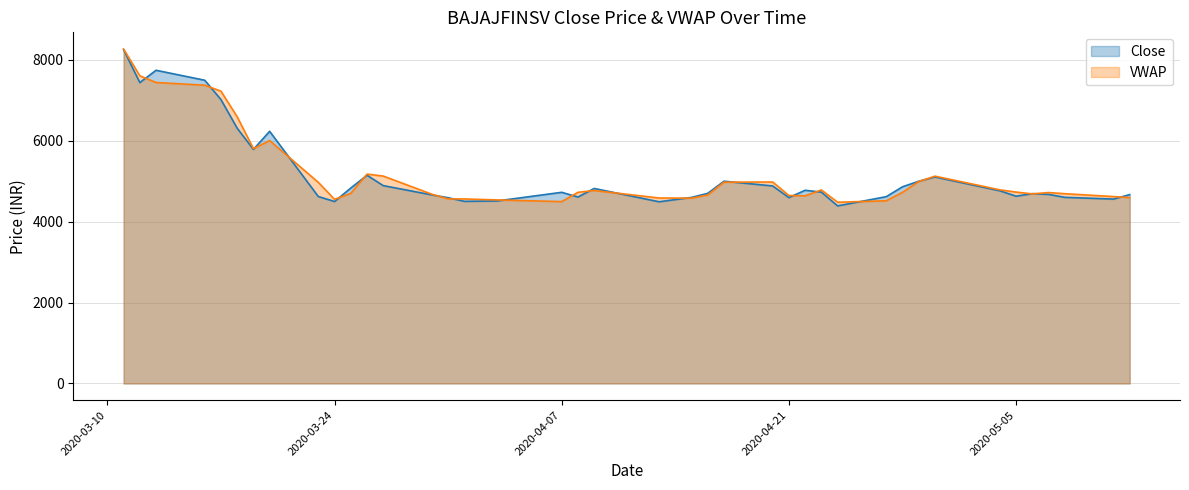

What is the minimum value for Close?

4389.8